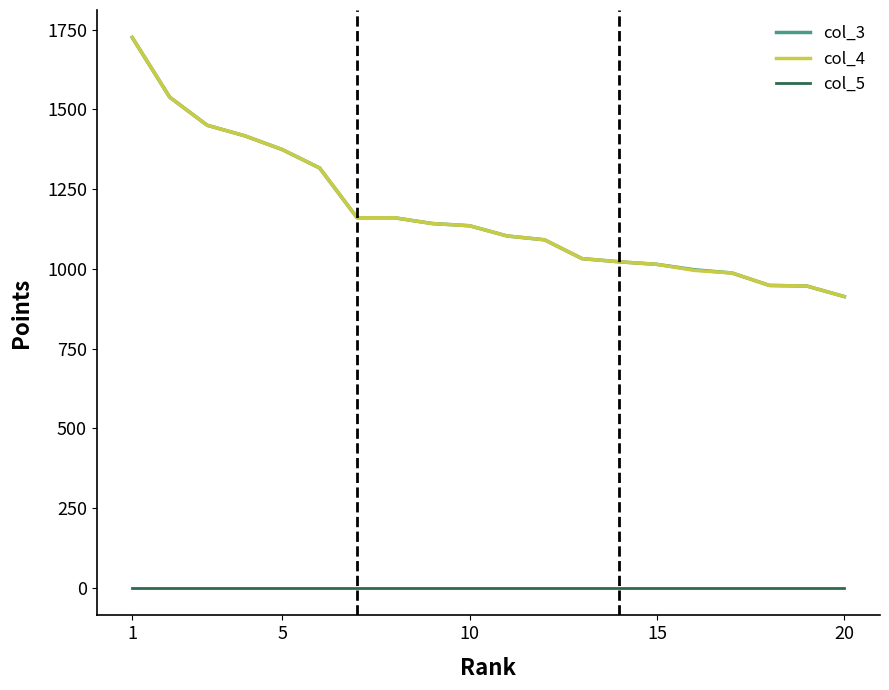

True or false: col_4 and col_5 intersect in this chart.

False